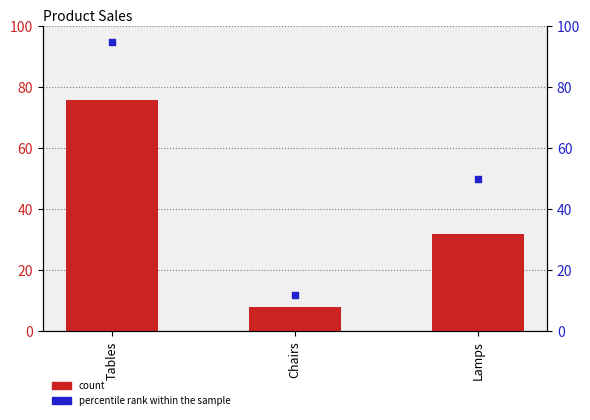

What are all the series names shown in the legend?

count, percentile rank within the sample